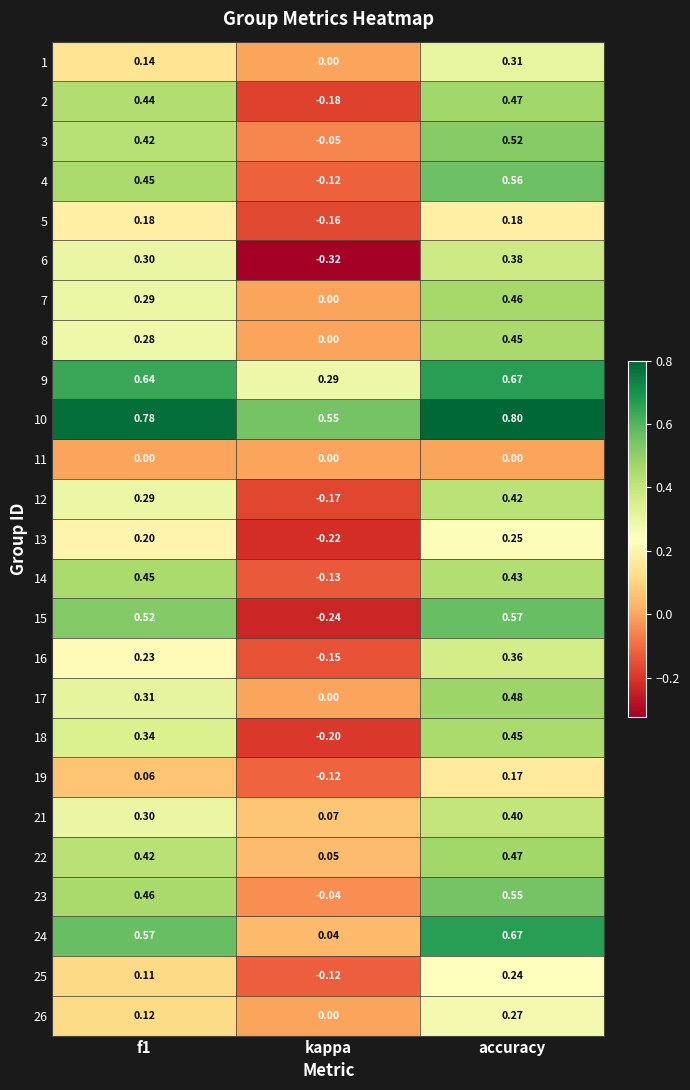

Which series has the largest total across all categories?

10